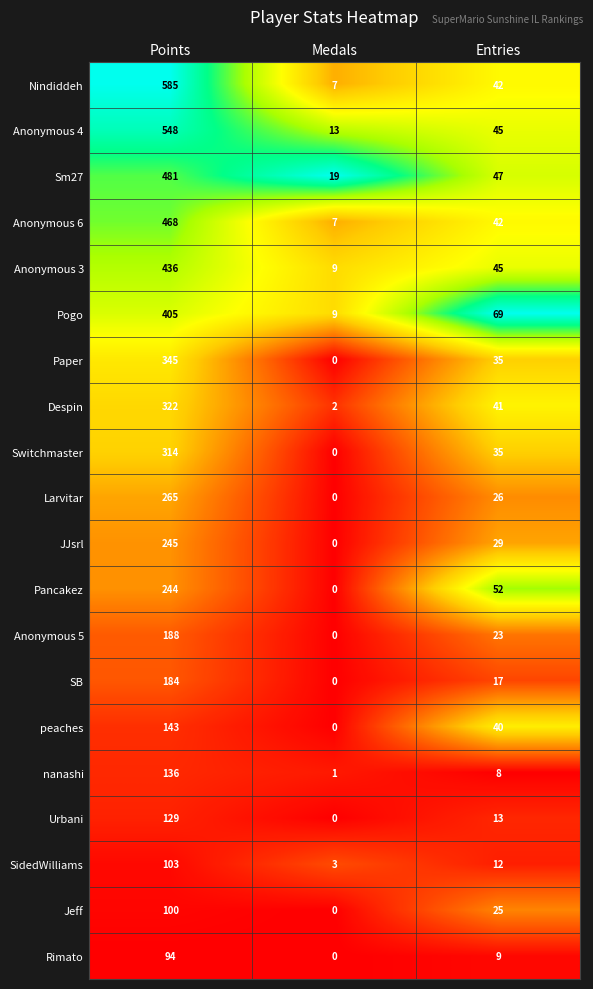

What is the difference between the second highest and minimum values in the nanashi series?

7